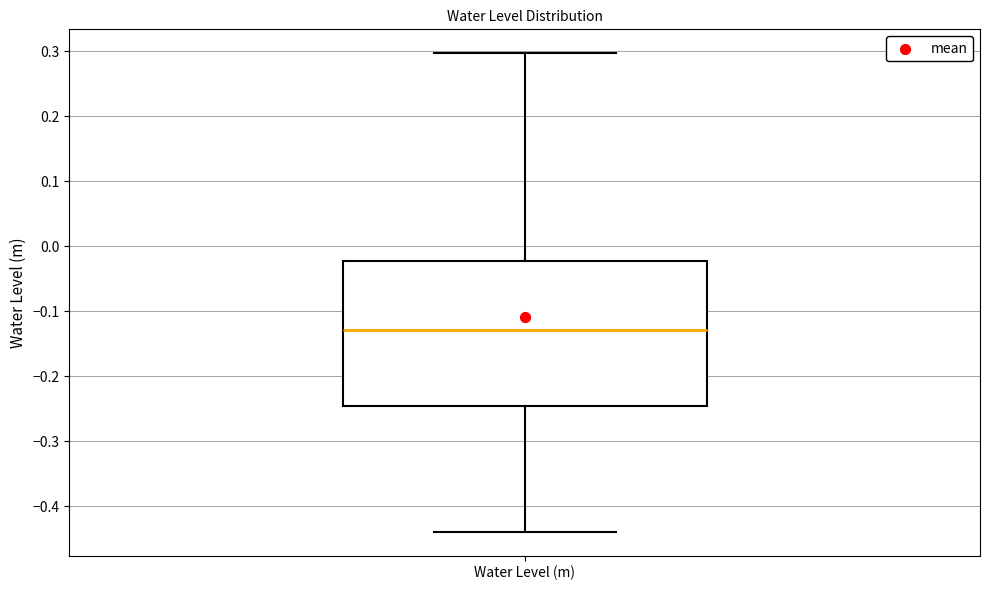

Read this box plot against the y-axis: the position of the median line, the range covered by the box, and the ends of both whiskers. The values are not printed on the chart, so give them approximately, as read against the axis.

median -0.13, box -0.25 to -0.02, whiskers -0.44 to 0.30